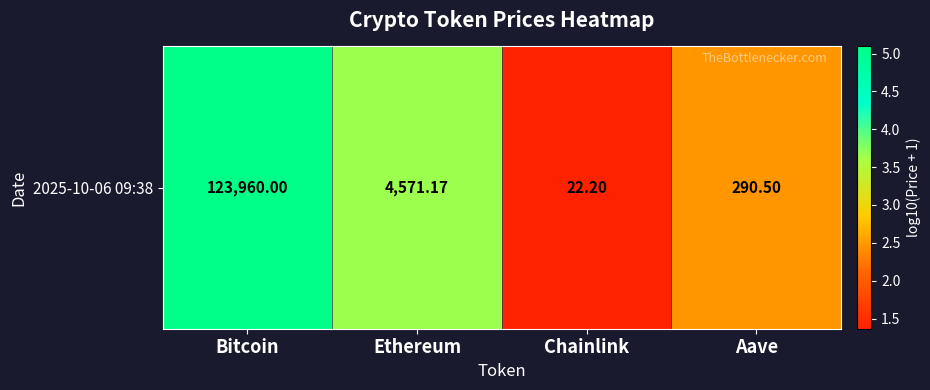

What is the maximum value shown in the chart?

5.1